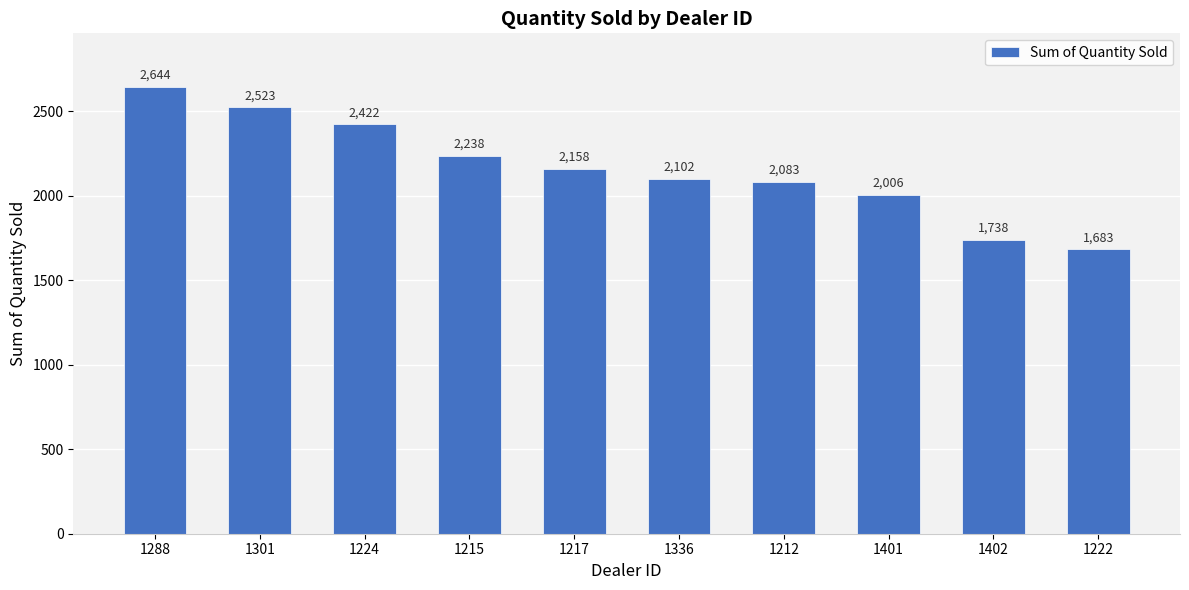

What is the ratio of the value at 1215 to the value at 1222?

1.3